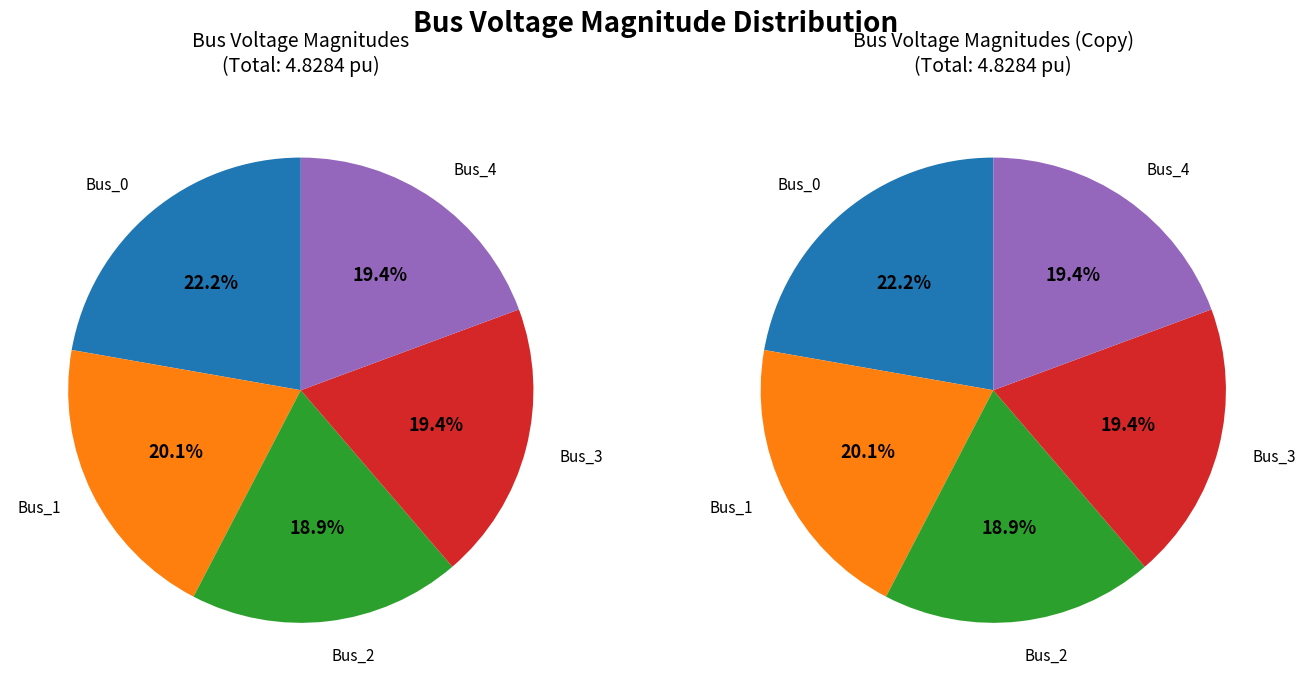

Combined, do Bus_0 and Bus_3 account for over 50%?

No